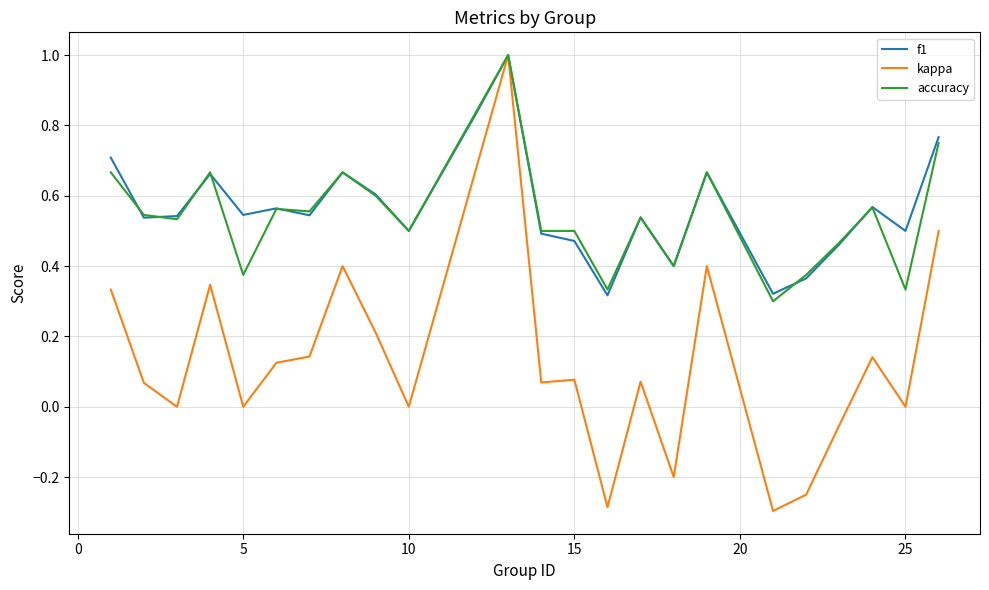

What is the highest value of the accuracy series?

1.0